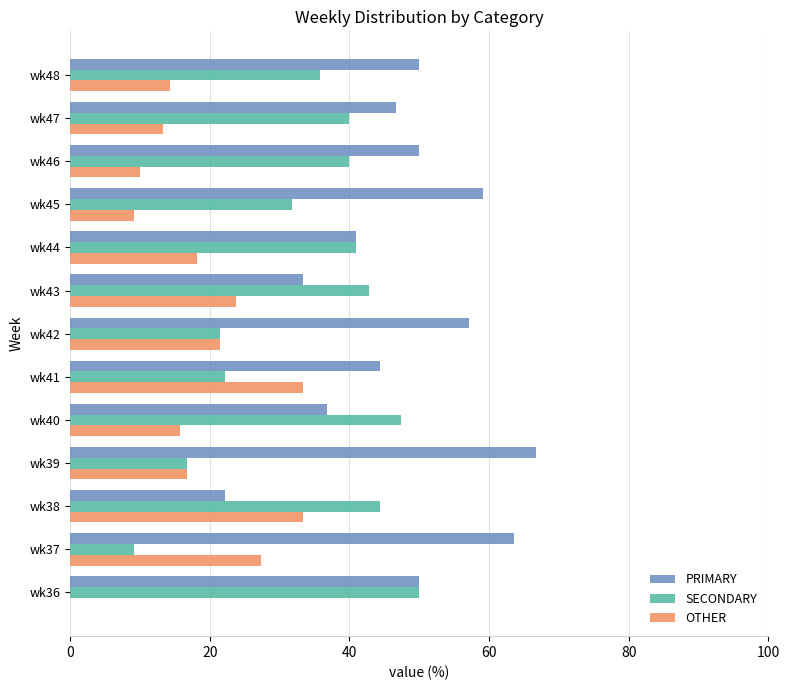

What is the total value across all series at wk37?

100.0